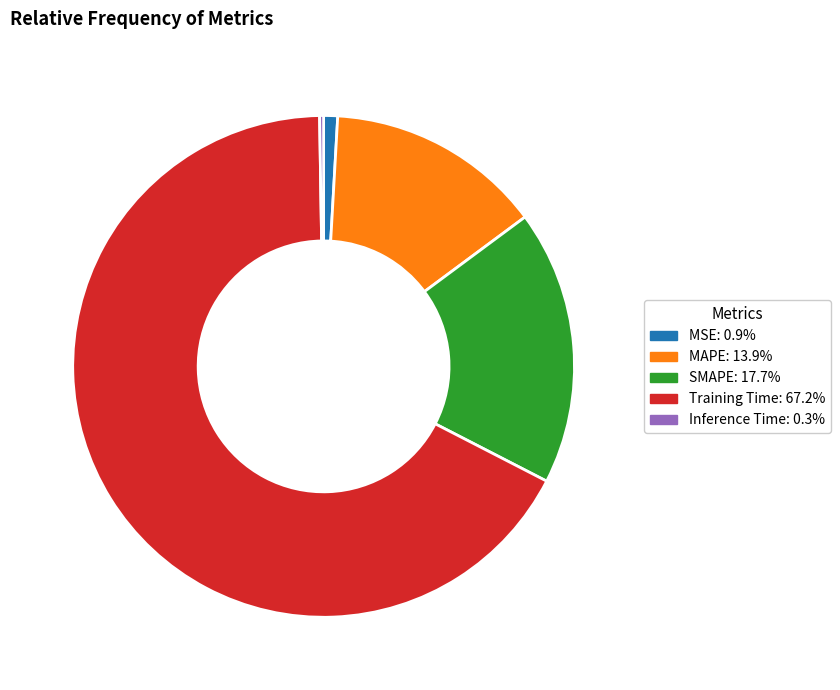

Does Training Time: 67.2% account for over 50% of the chart?

Yes